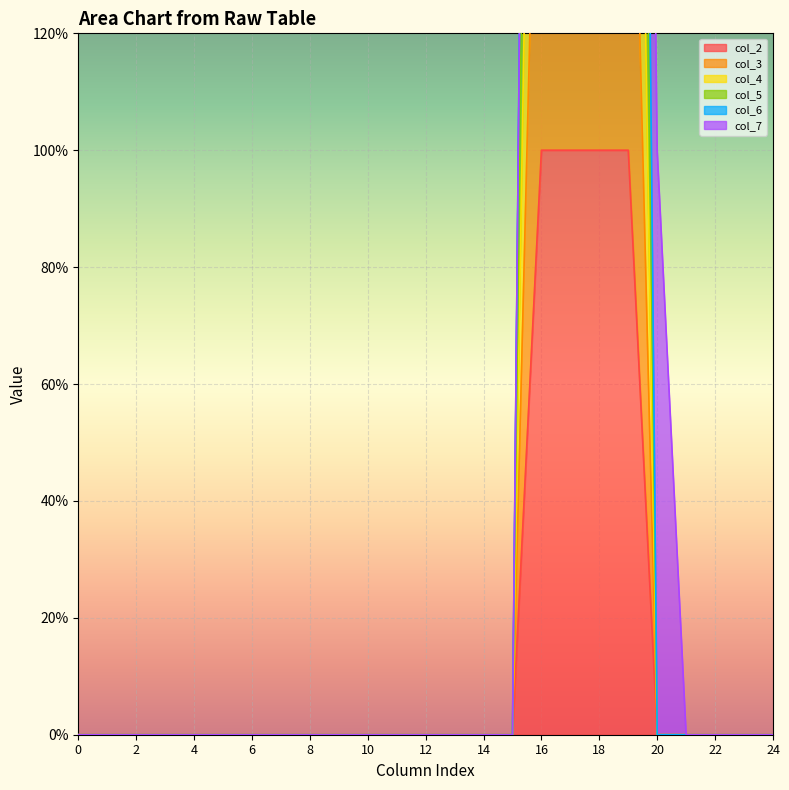

Which series changed the most between 21 and 23?

col_2